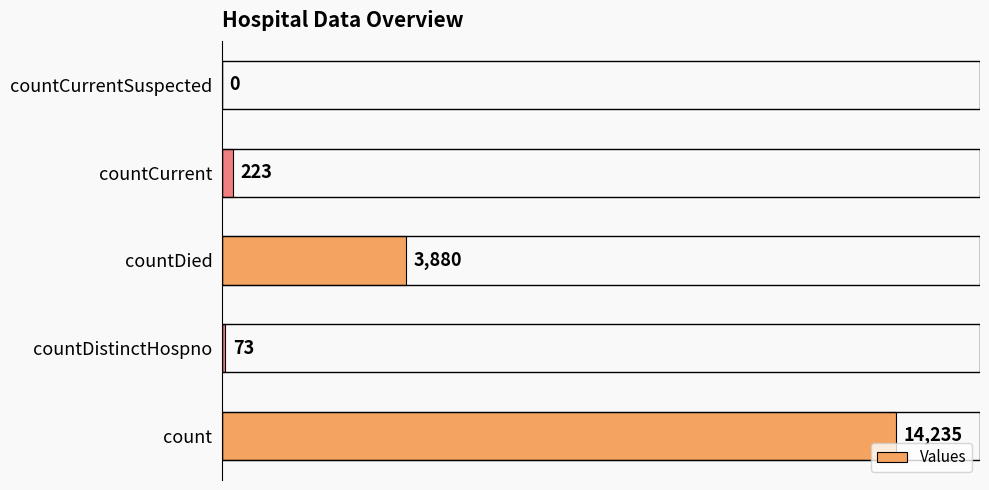

The chart shows a value of 0 at countCurrentSuspected. True or false?

True